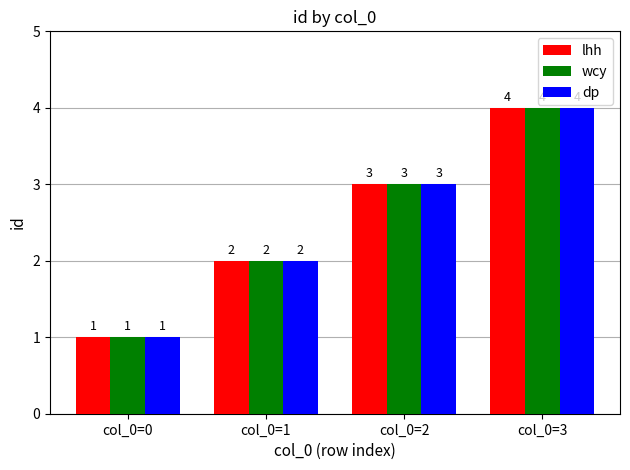

Reading left to right, what are all the values shown in this chart?

lhh: 1	2	3	4
wcy: 1	2	3	4
dp: 1	2	3	4